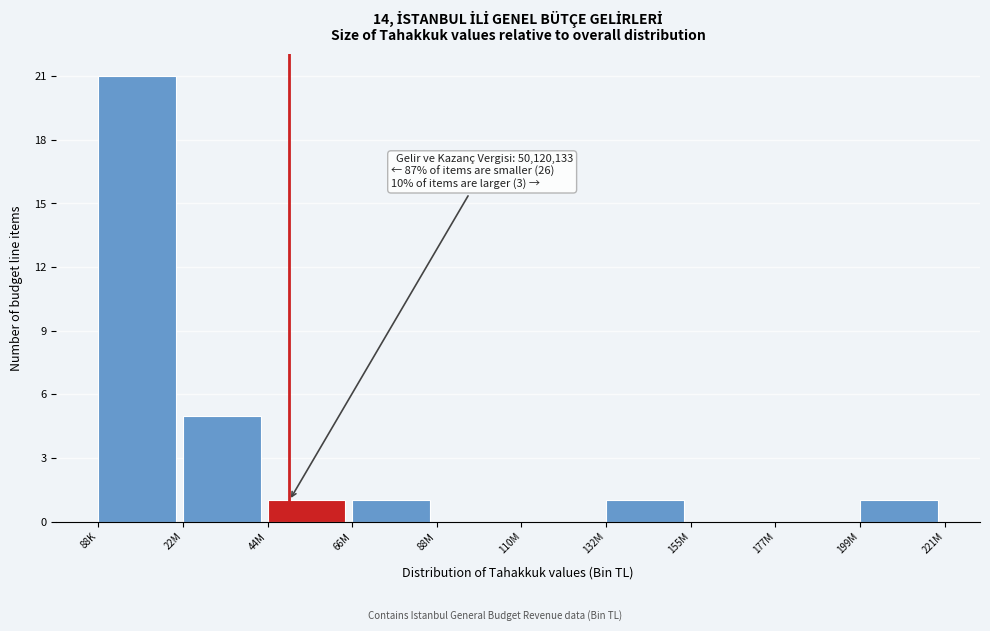

Reading left to right, what are all the values shown in this chart?

88K=21	22M=5	44M=1	66M=1	88M=0	110M=0	132M=1	155M=0	177M=0	199M=1